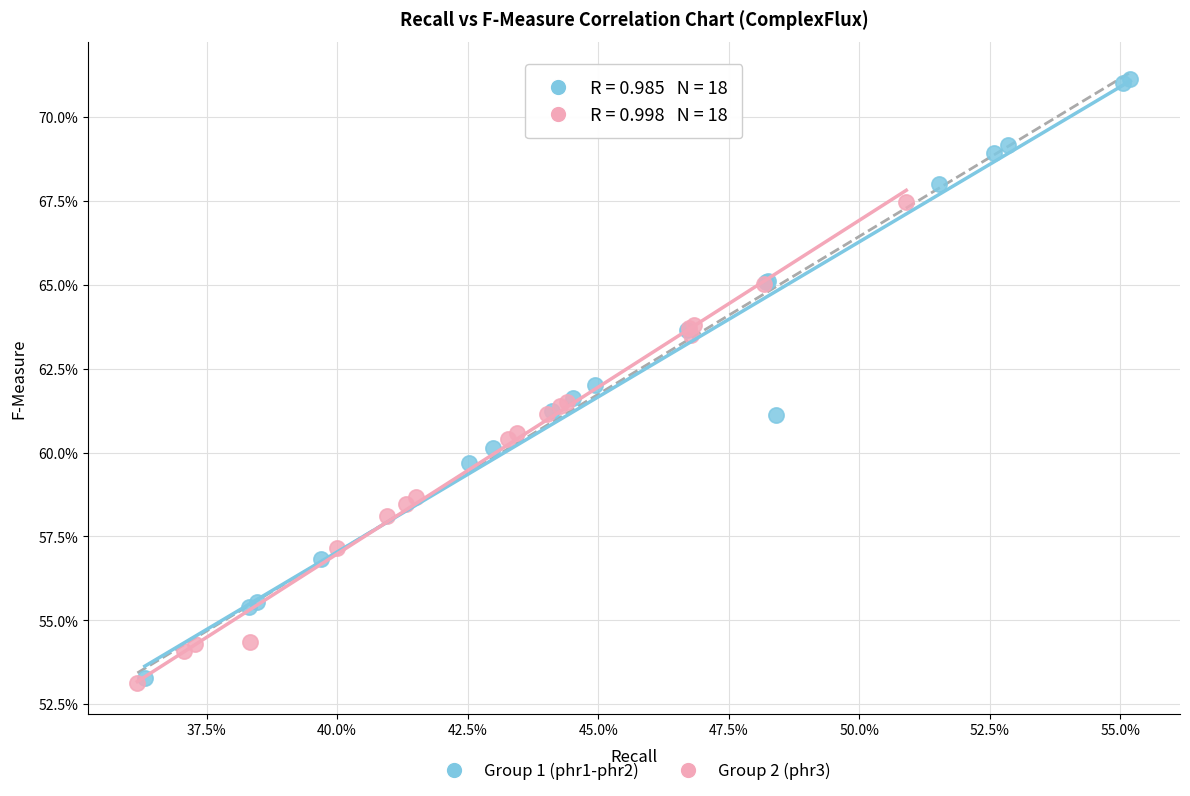

Which series contains the highest Y value?

Group 1 (phr1-phr2)